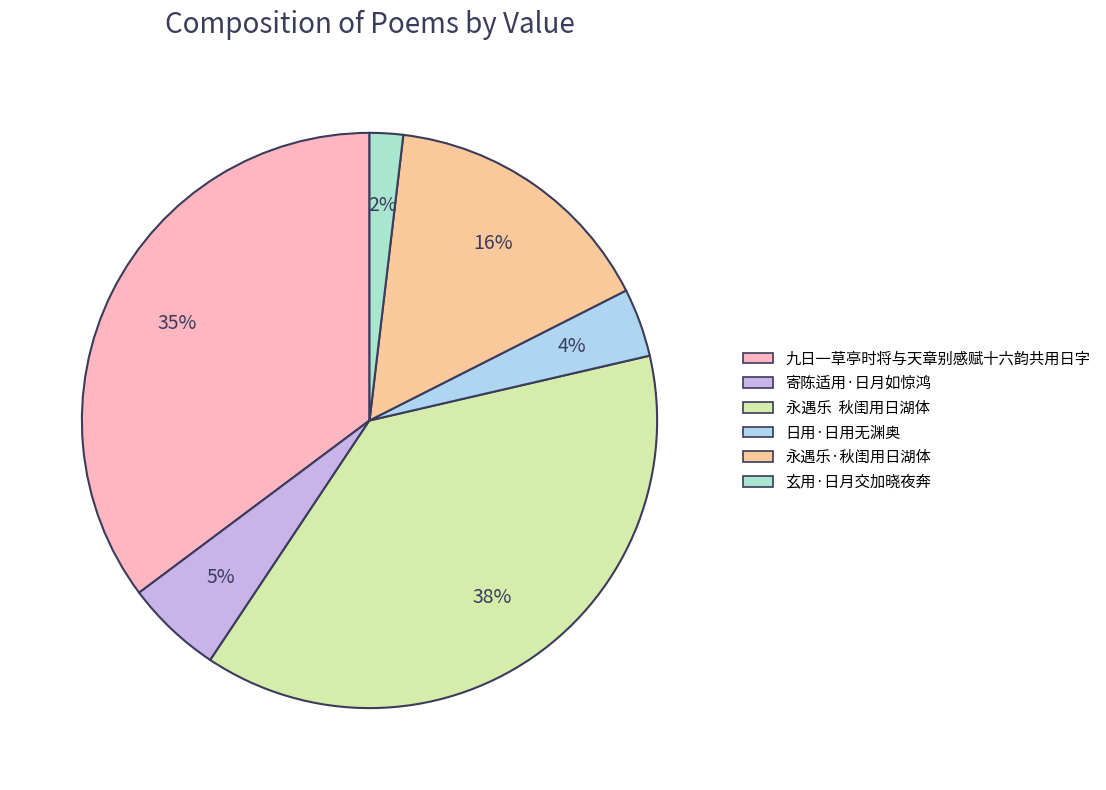

Count the number of slices in the pie.

6